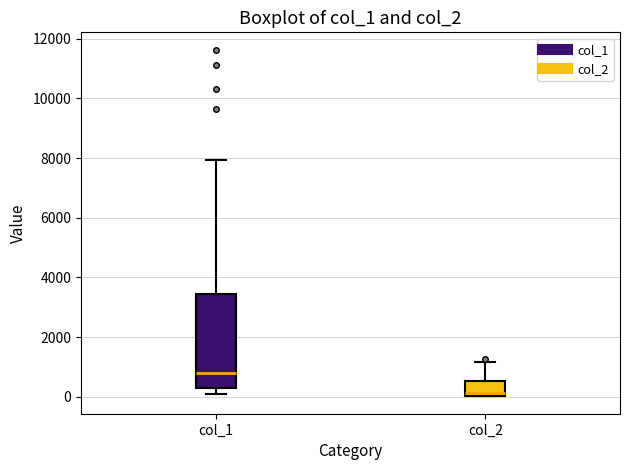

Reading left to right, transcribe this box plot: for each box, give where its median line is, the range the box spans, and where its two whiskers end, as read against the y-axis. The values are not printed on the chart, so give them approximately, as read against the axis.

col_1: median 800, box 200 to 3400, whiskers 200 (just below the box's lower edge) to 8000
col_2: median 200, box 0 to 600, whiskers 0 to 1200